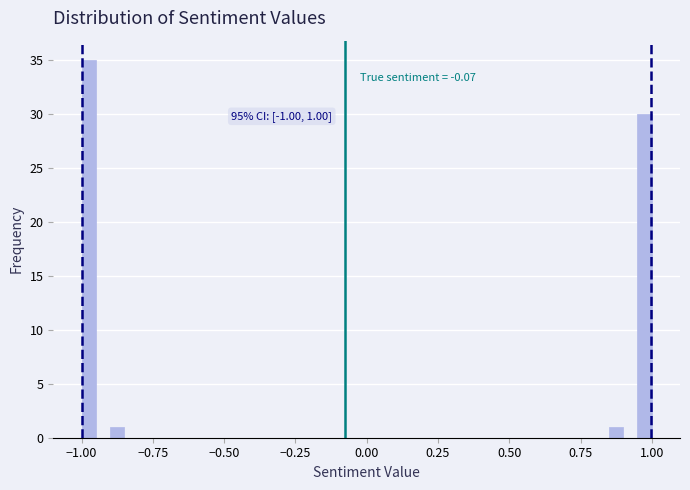

Around what value on the x-axis is the tallest bar? Give the approximate position of its centre, as read against the axis.

-0.95